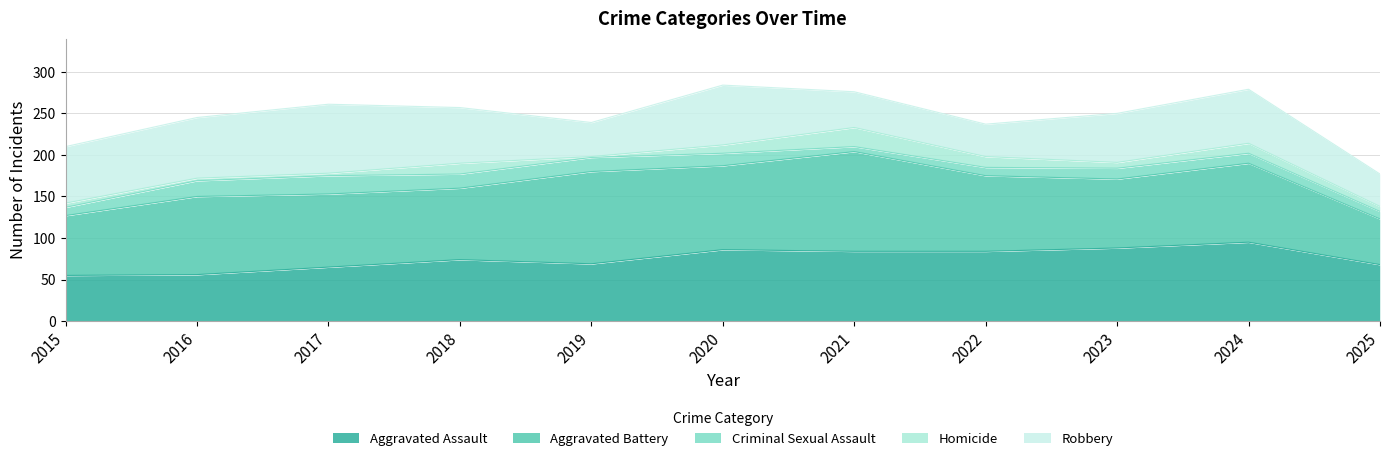

What is the value of the Aggravated Battery point at the 11th from the left?

55